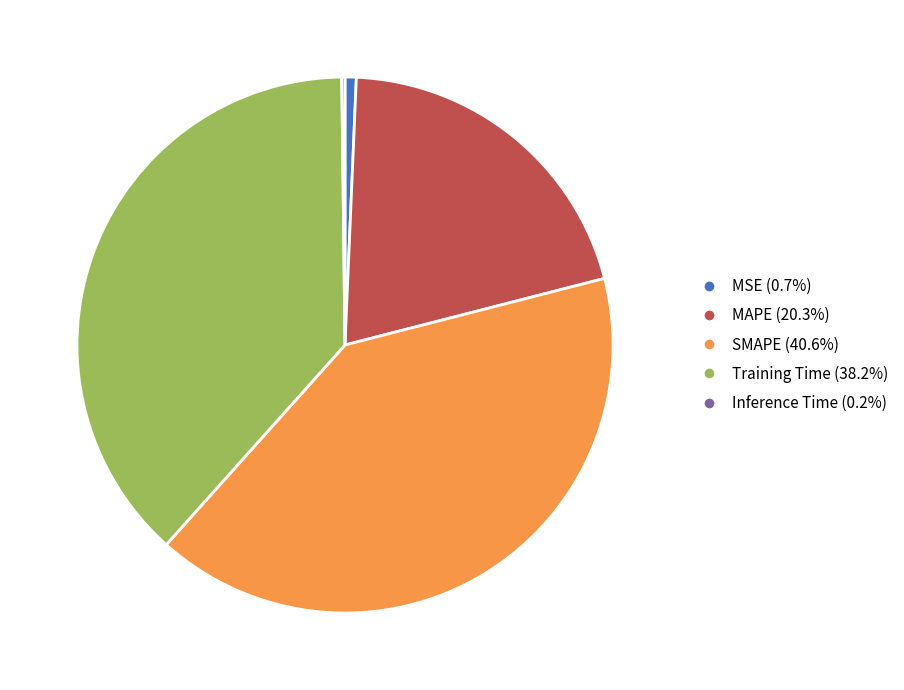

Does MSE (0.7%) account for over 50% of the chart?

No